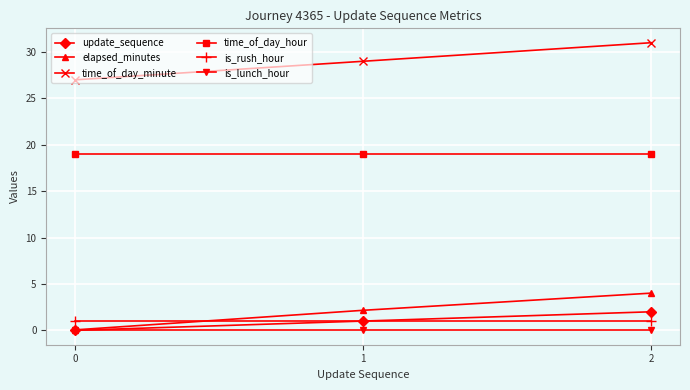

Reading left to right, list all the values displayed in this chart.

update_sequence: 0=0.0	1=1.0	2=2.0
elapsed_minutes: 0=0.1	1=2.2	2=4.0
time_of_day_minute: 0=27.0	1=29.0	2=31.0
time_of_day_hour: 0=19.0	1=19.0	2=19.0
is_rush_hour: 0=1.0	1=1.0	2=1.0
is_lunch_hour: 0=0.0	1=0.0	2=0.0